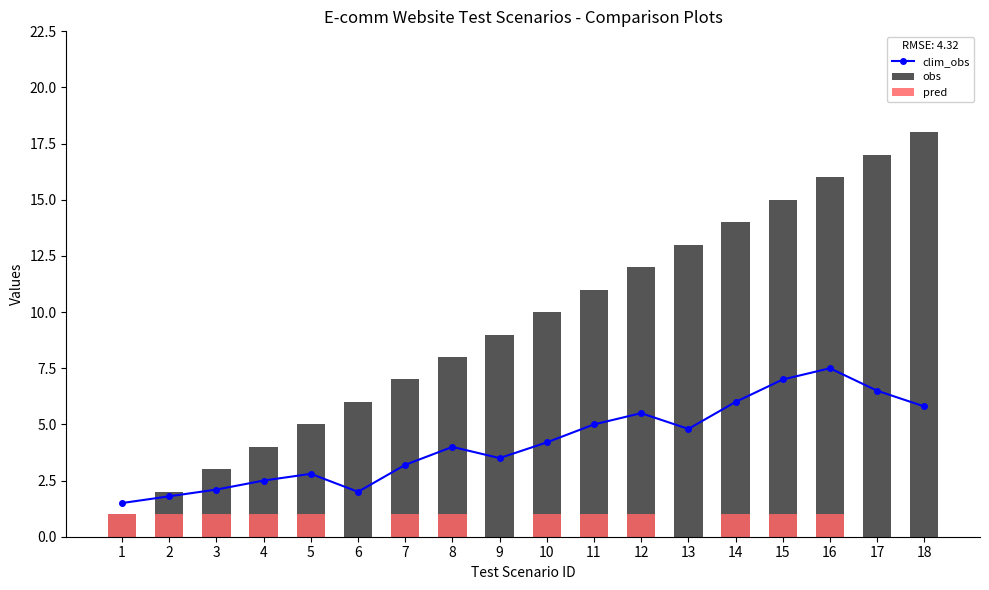

What is the sum of the obs values at 12 and 13?

25.0